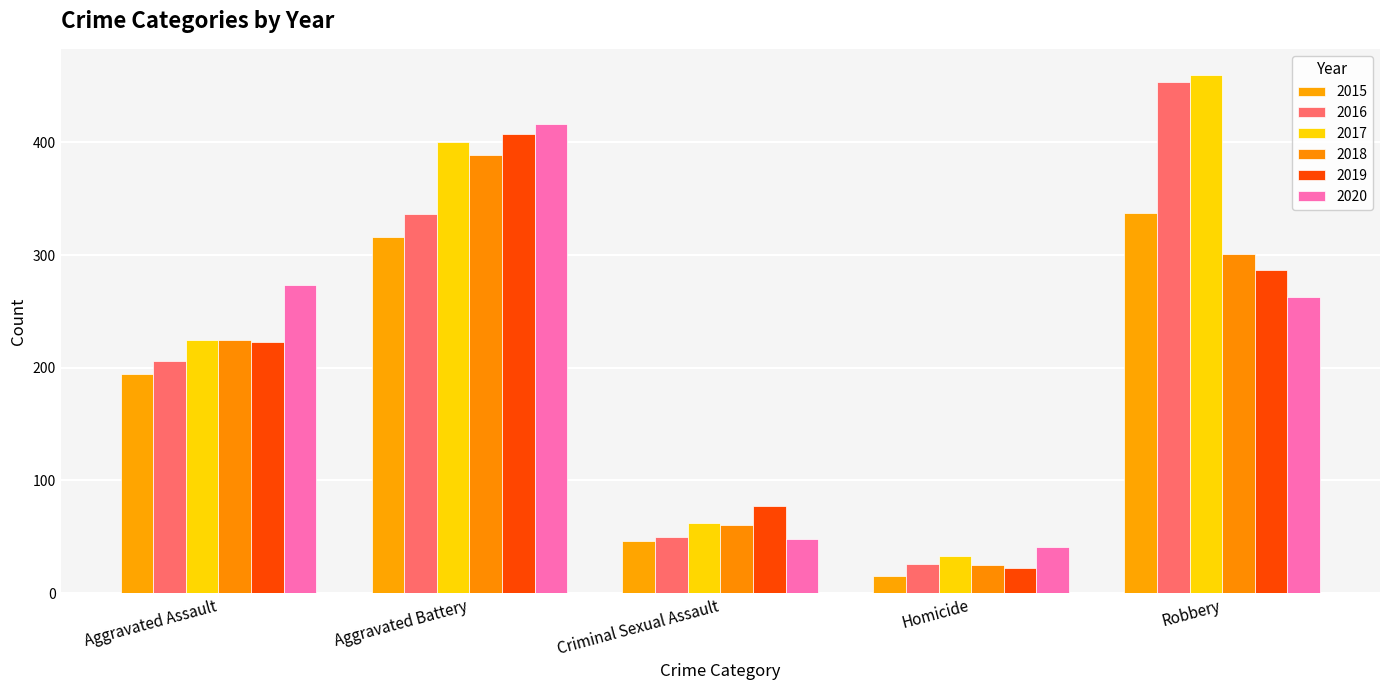

How many categories are shown in the chart?

5